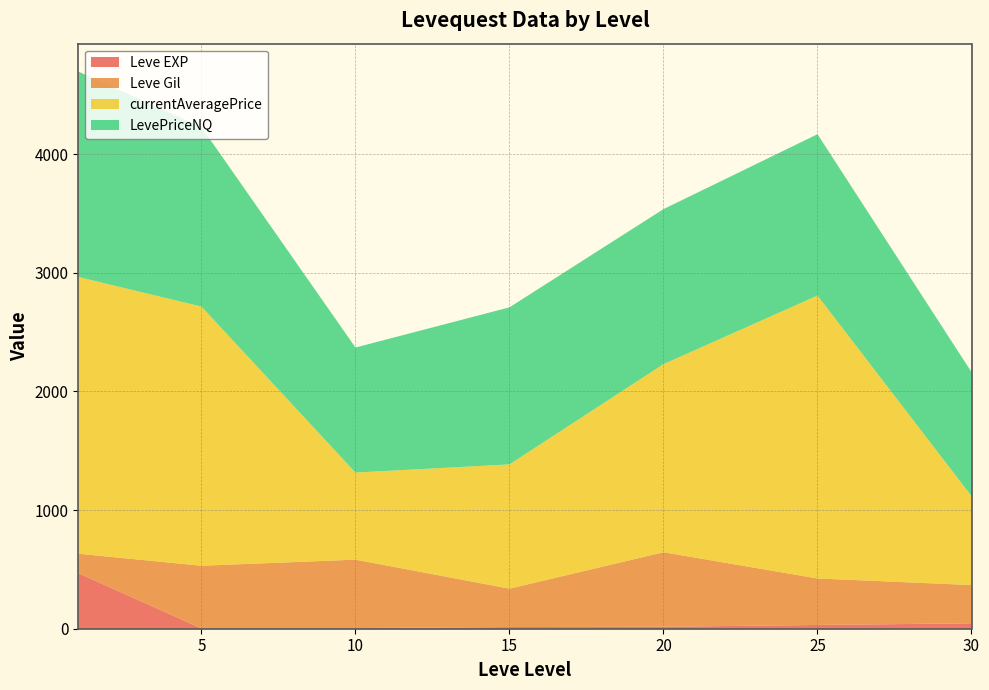

What is the maximum value for Leve EXP?

468.5